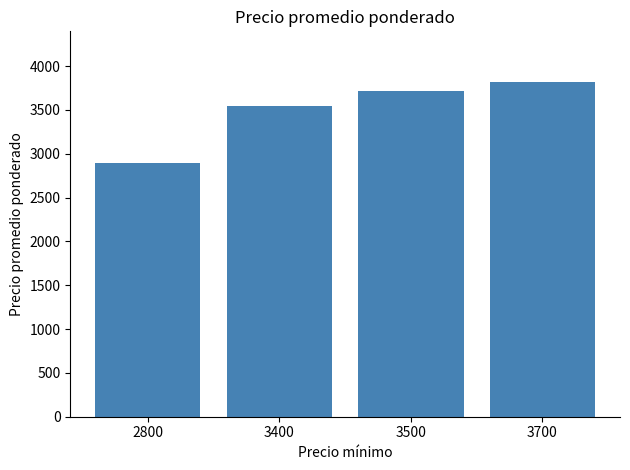

Read the value at 3400.

3550.0